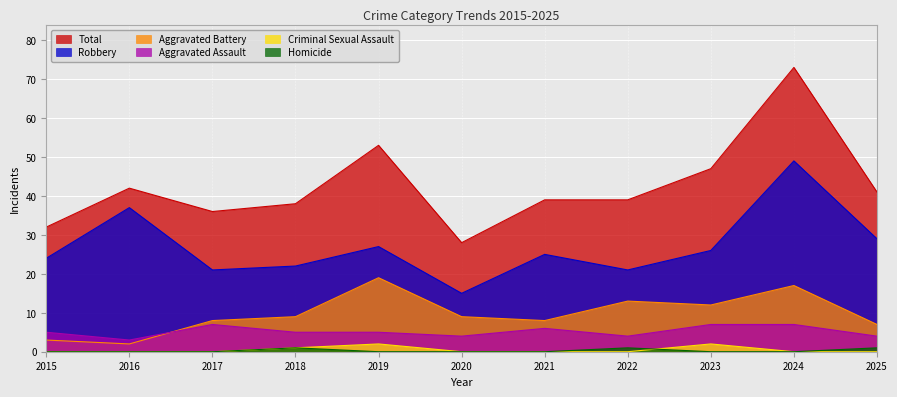

True or false: Aggravated Battery has more than 0 points higher than both neighbors.

True